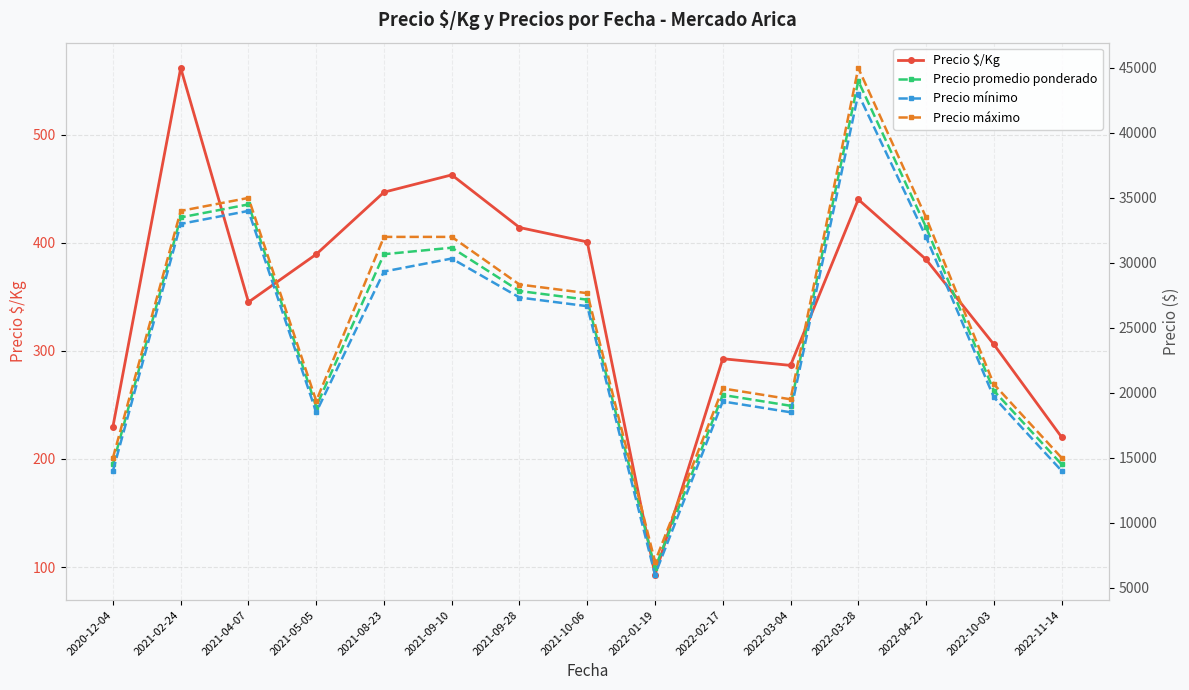

Which category has the highest value in the Precio mínimo series?

2022-03-28